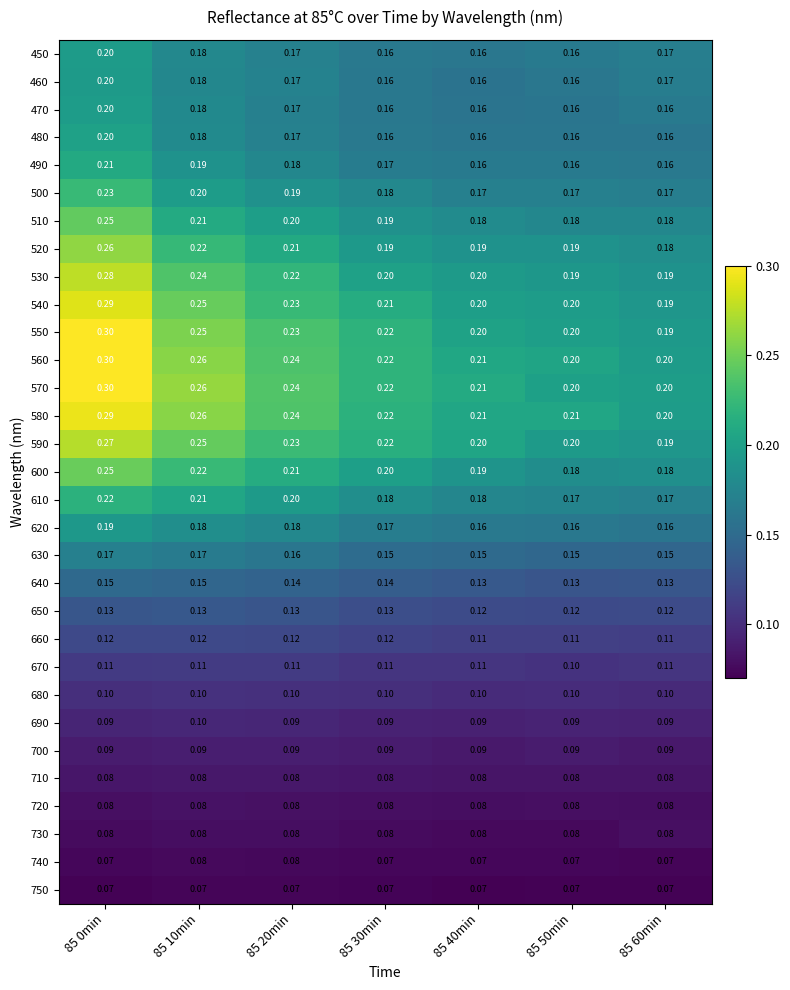

Is the value of 450 at 85 60min greater than the value of 690 at 85 40min?

Yes